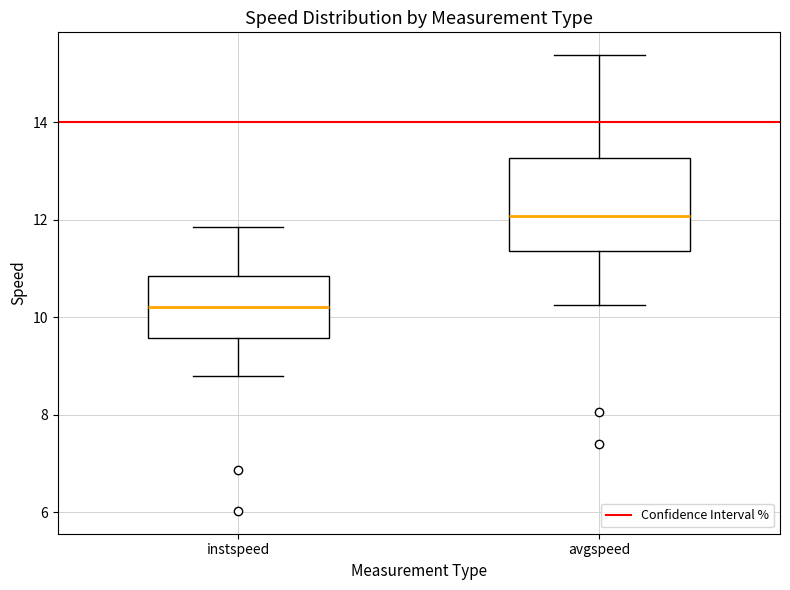

Where does the median line of the box for avgspeed sit on the y-axis? The values are not printed on the chart, so give them approximately, as read against the axis.

12.0